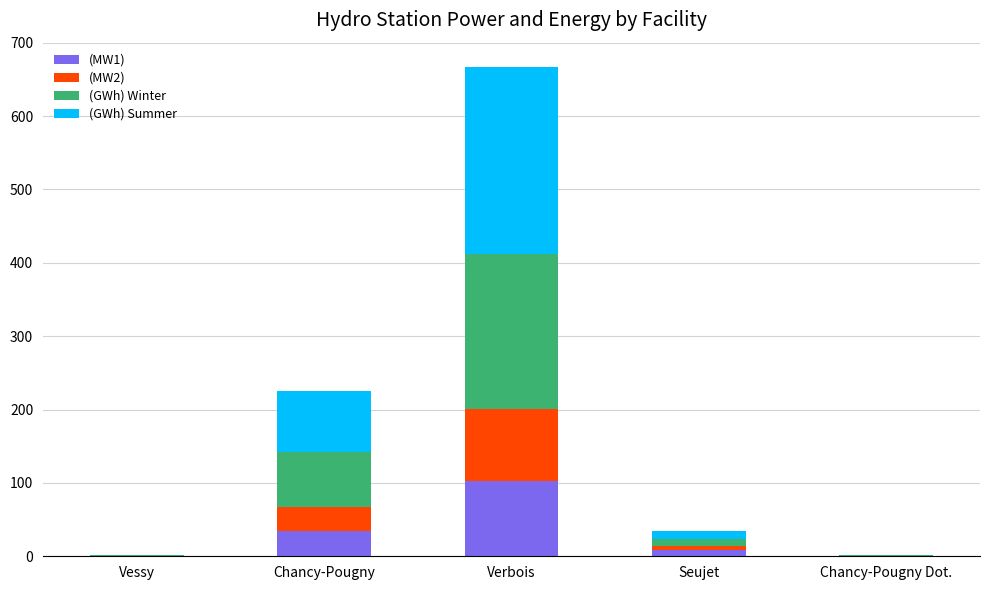

At which category is the sum across all series the highest?

Verbois